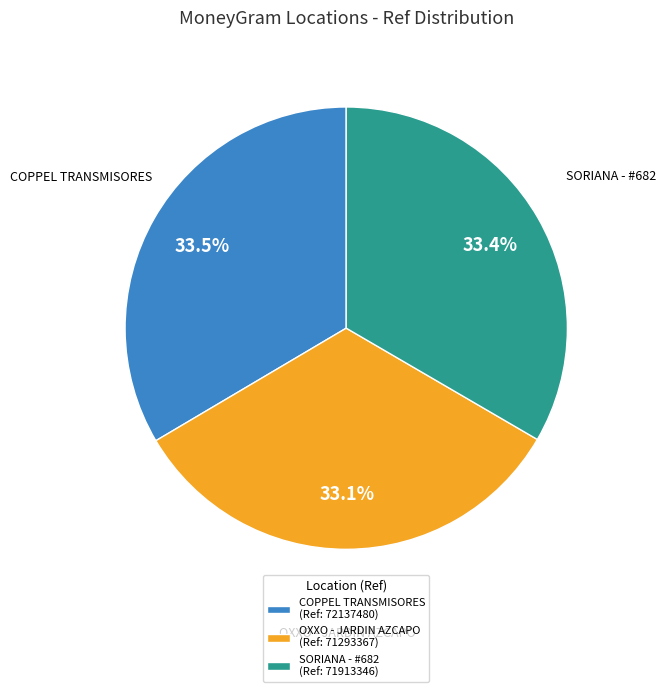

Approximately how many times larger is the value at OXXO - JARDIN AZCAPO (Ref: 71293367) compared to SORIANA - #682 (Ref: 71913346)?

1.0